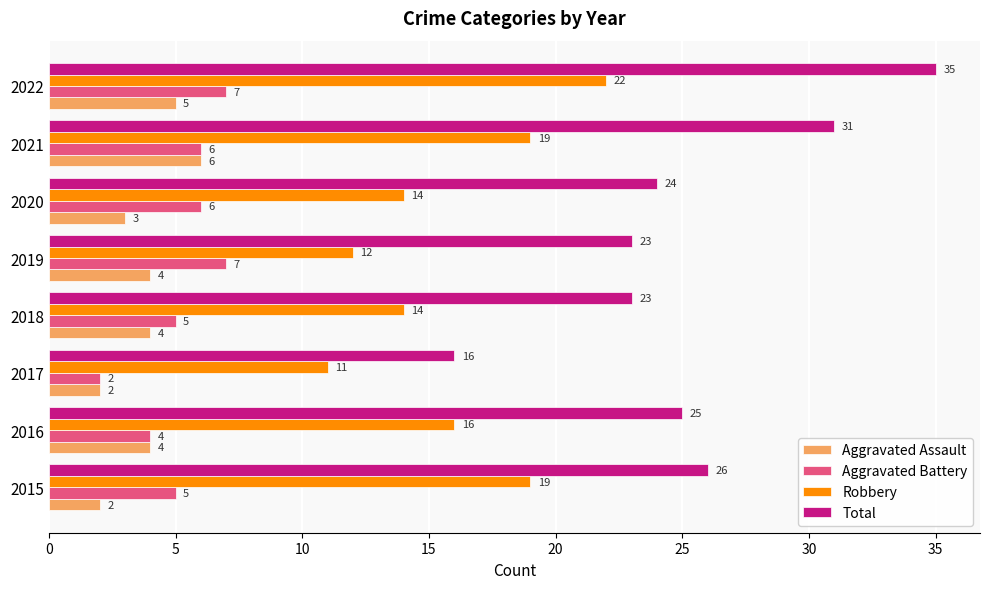

What is the difference between the Aggravated Assault values at 2021 and 2020?

3